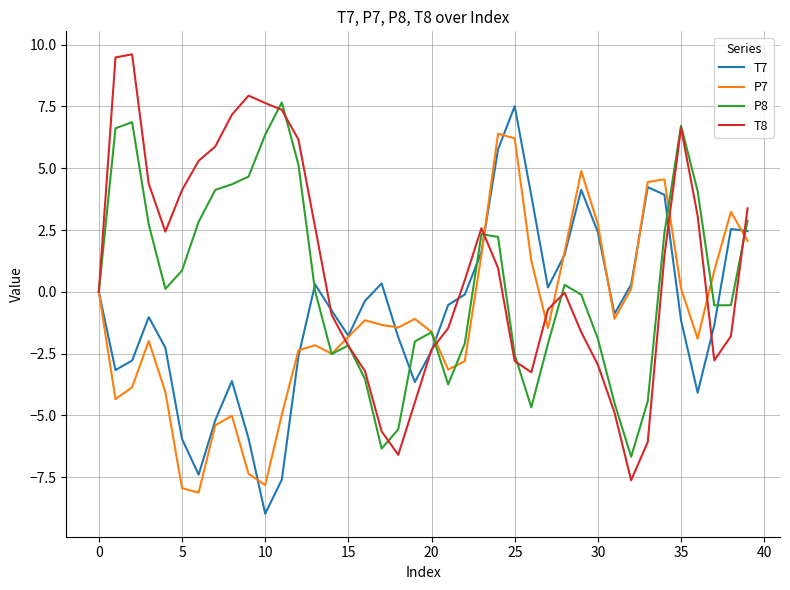

What is the maximum value shown in the chart?

9.6